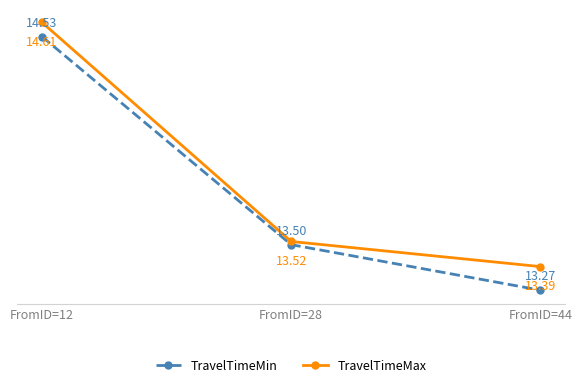

Reading left to right, extract all data points from this chart.

TravelTimeMin: 14.5	13.5	13.3
TravelTimeMax: 14.6	13.5	13.4